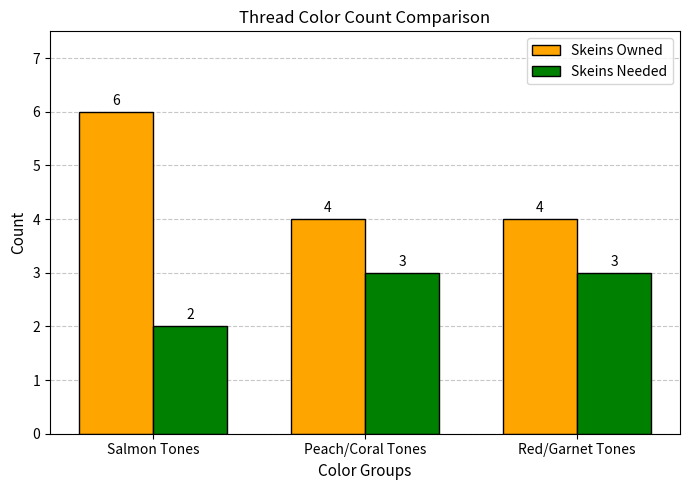

List the series in order of their overall mean, lowest first.

Skeins Needed, Skeins Owned